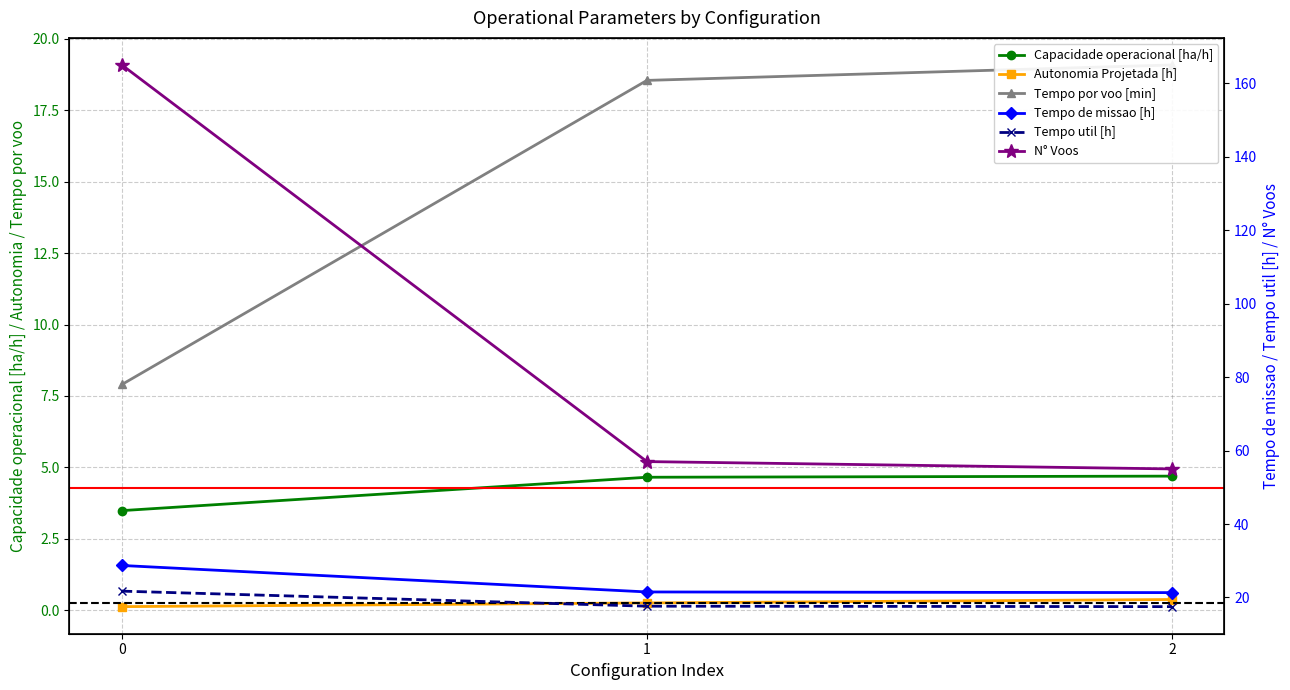

Reading left to right, list all the values displayed in this chart.

Capacidade operacional [ha/h]: 3.5	4.7	4.7
Tempo de missao [h]: 28.7	21.5	21.3
Tempo util [h]: 21.7	17.6	17.5
Tempo por voo [min]: 7.9	18.6	19.1
Autonomia Projetada [h]: 0.1	0.2	0.4
N° Voos: 165.0	57.0	55.0